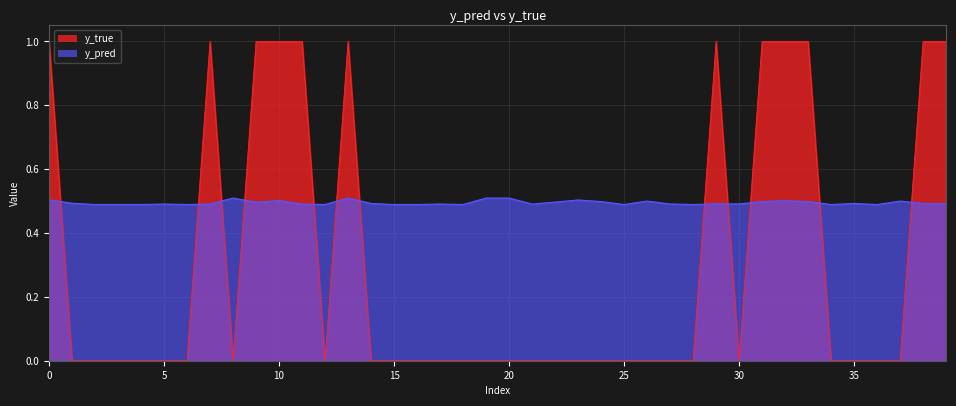

Is it true that y_pred equals 0.5 at 10?

True